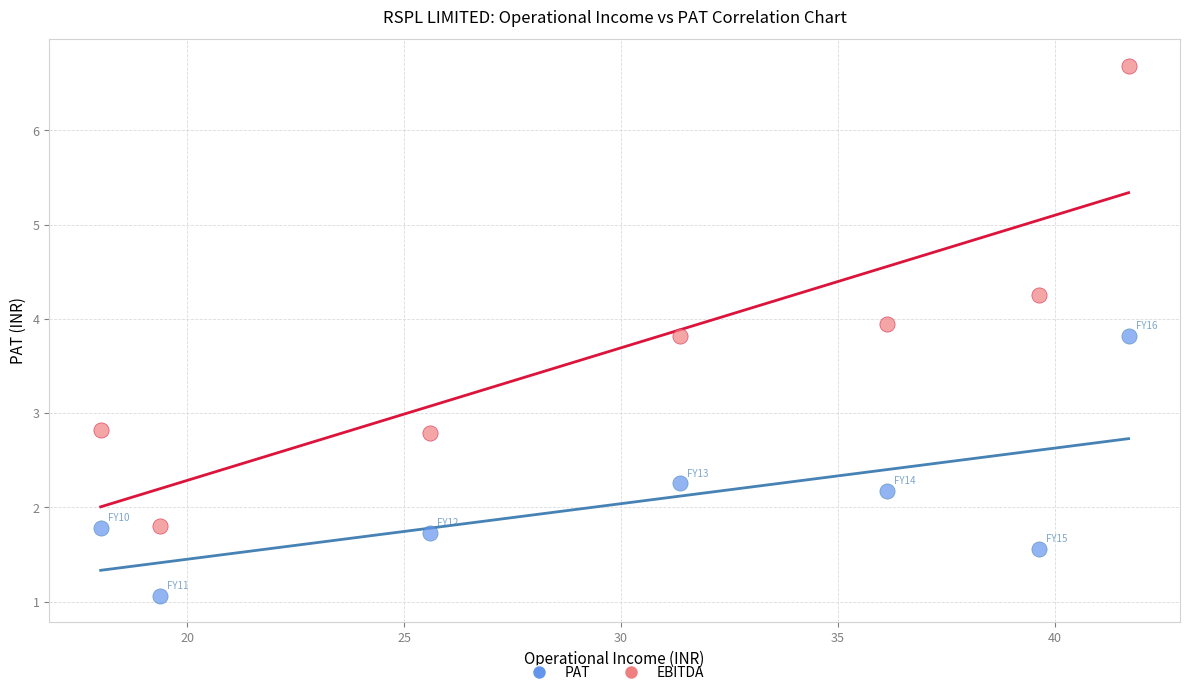

Across all data points, what is the range of Y values (max minus min)?

5.6